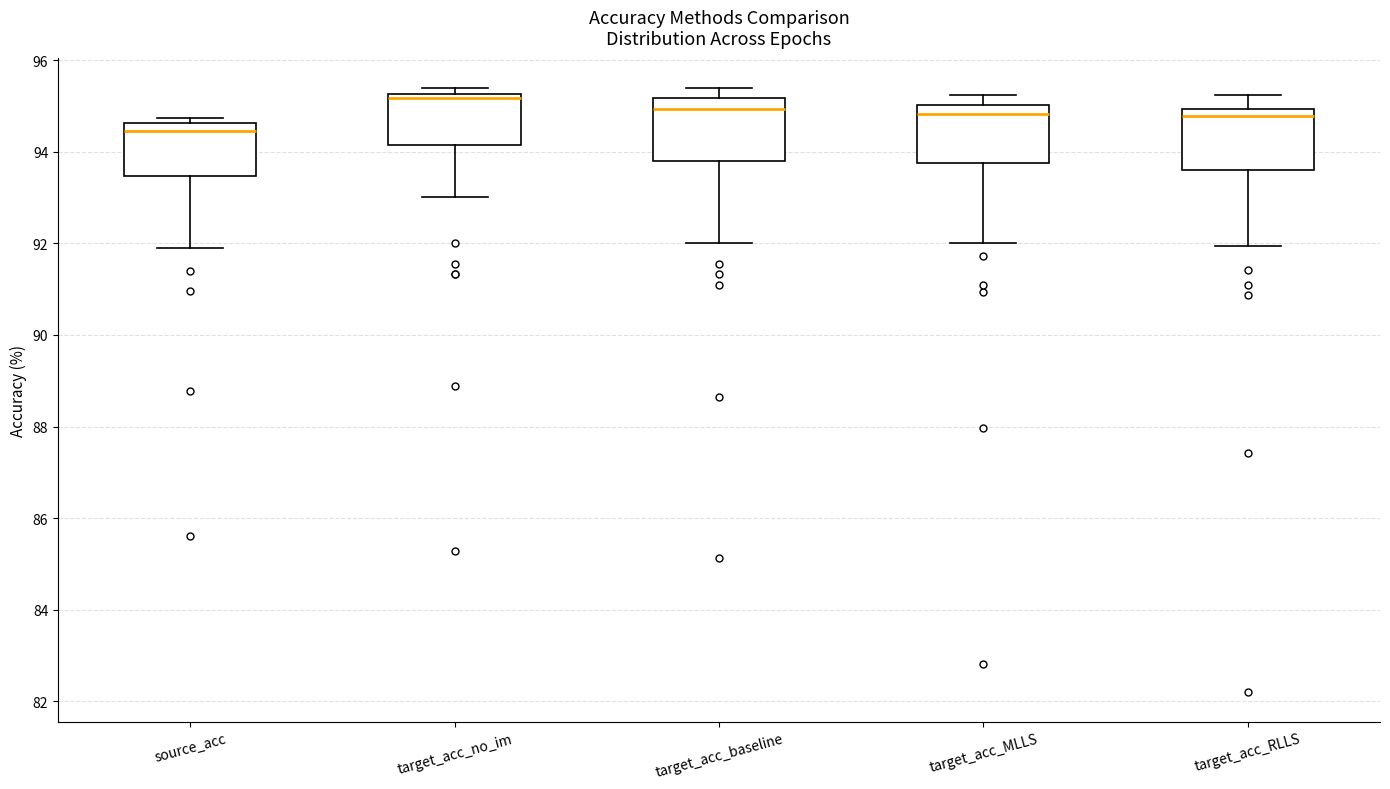

Reading left to right, read every box against the y-axis: the position of its median line, the range the box covers, and the ends of its whiskers. The values are not printed on the chart, so give them approximately, as read against the axis.

source_acc: median 94.4, box 93.4 to 94.6, whiskers 92.0 to 94.8
target_acc_no_im: median 95.2 (just below the box's upper edge), box 94.2 to 95.2, whiskers 93.0 to 95.4
target_acc_baseline: median 95.0, box 93.8 to 95.2, whiskers 92.0 to 95.4
target_acc_MLLS: median 94.8, box 93.8 to 95.0, whiskers 92.0 to 95.2
target_acc_RLLS: median 94.8, box 93.6 to 95.0, whiskers 92.0 to 95.2